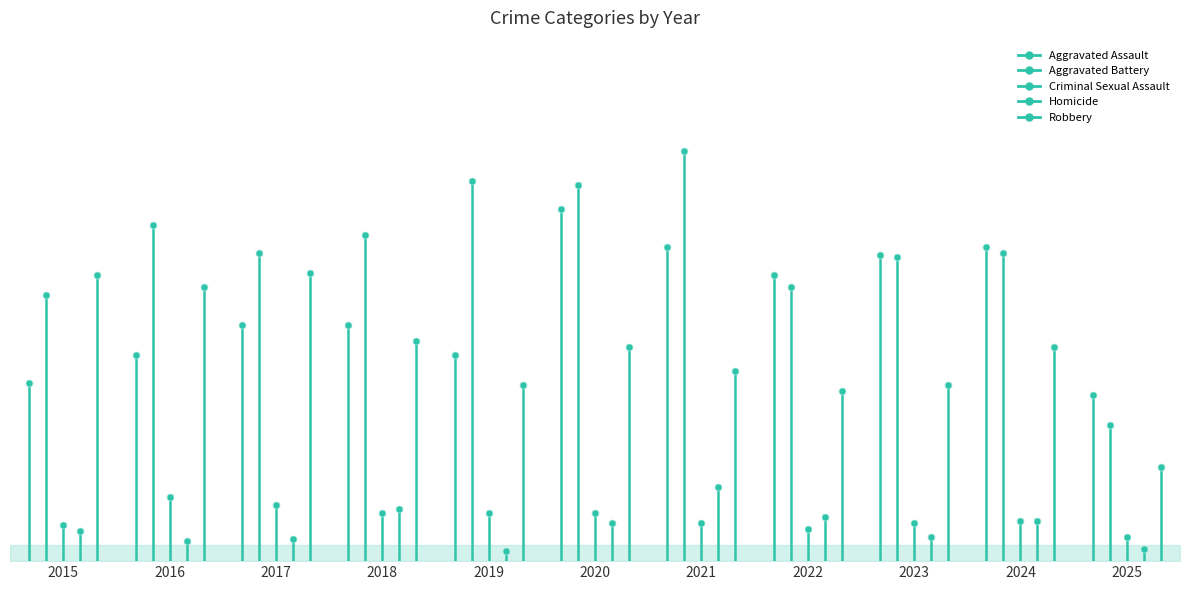

Count the Aggravated Assault values in the range 0 to 89.

2